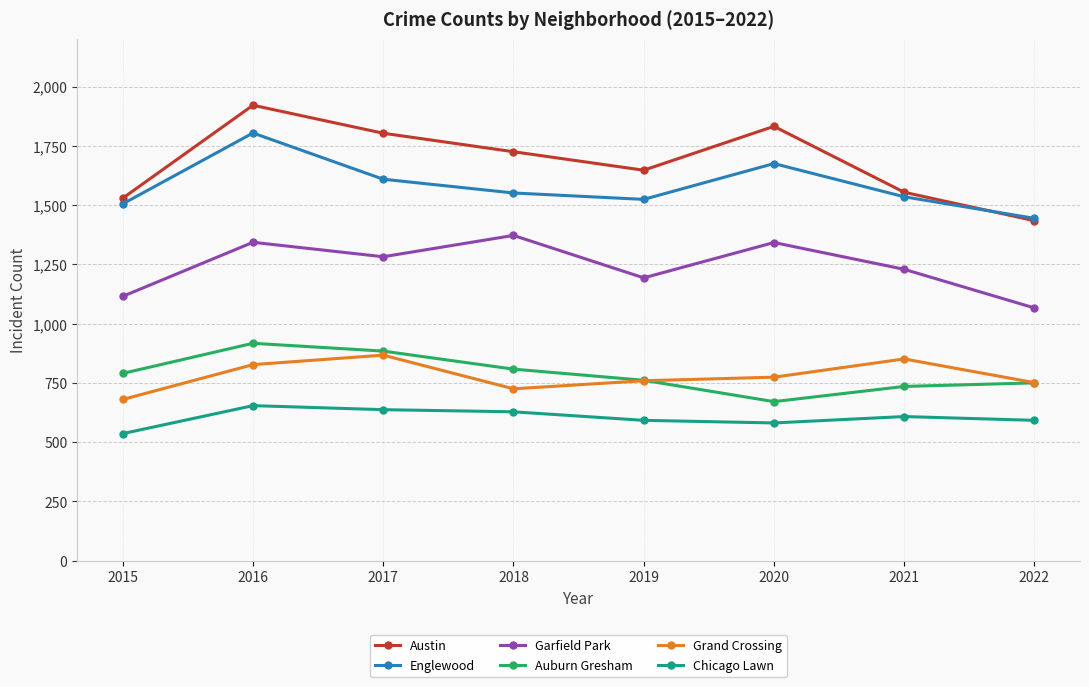

The Chicago Lawn series shows 637 at 2017. True or false?

True